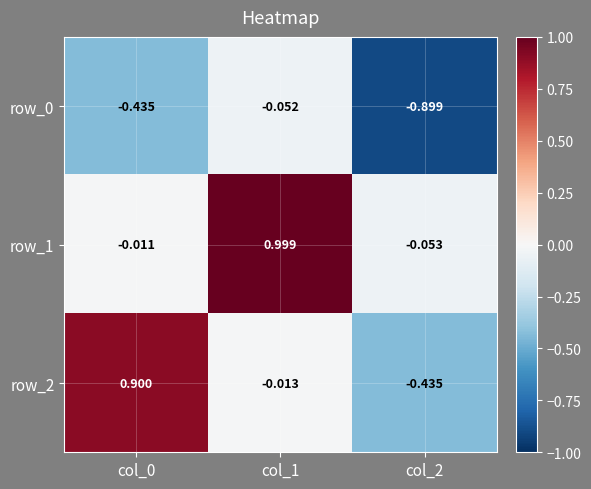

How many values in the row_1 series exceed 0?

1